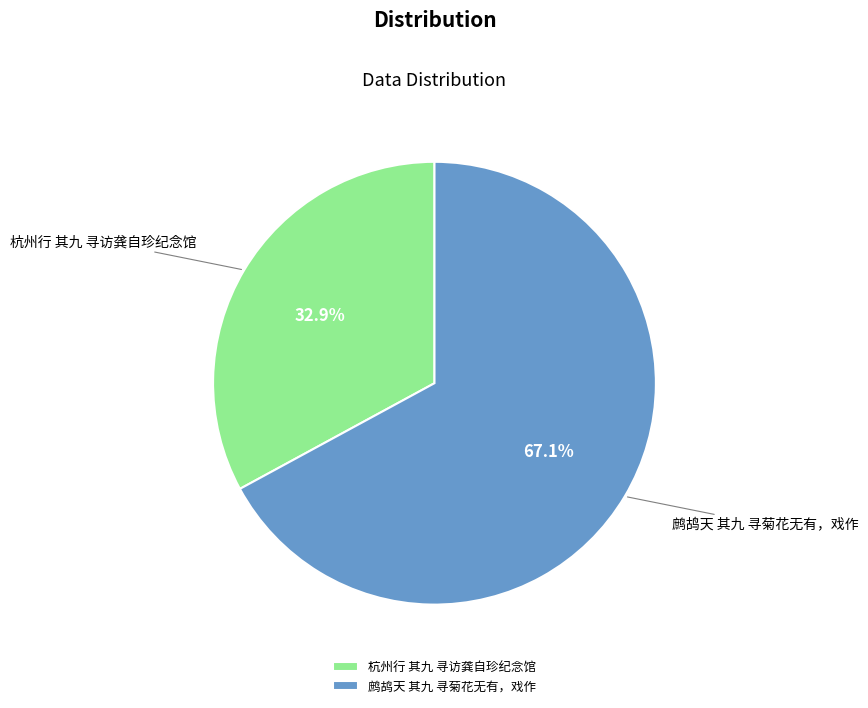

True or false: 鹧鸪天 其九 寻菊花无有，戏作 accounts for 61% of the total.

False